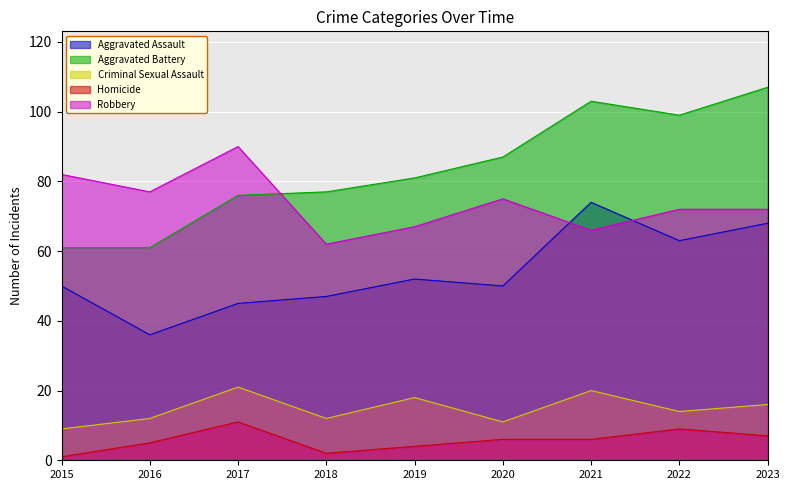

Reading left to right, list all the values displayed in this chart.

Aggravated Assault: 50	36	45	47	52	50	74	63	68
Aggravated Battery: 61	61	76	77	81	87	103	99	107
Criminal Sexual Assault: 9	12	21	12	18	11	20	14	16
Homicide: 1	5	11	2	4	6	6	9	7
Robbery: 82	77	90	62	67	75	66	72	72